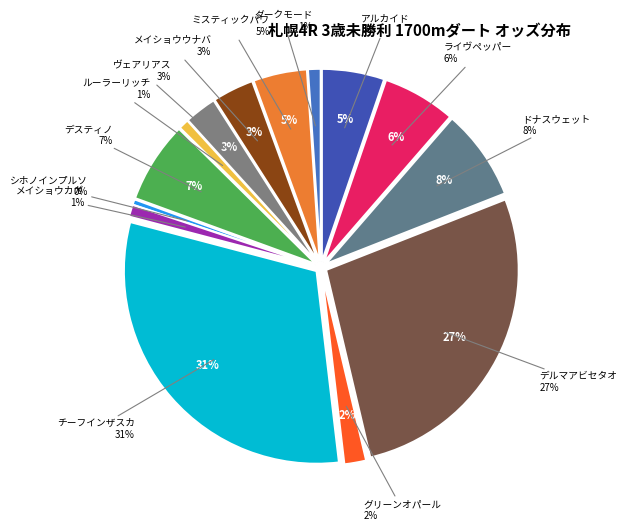

Rank the categories by value from lowest to highest.

シホノインプルソ, ルーラーリッチ, メイショウカガ, ダークモード, グリーンオパール, ヴェアリアス, メイショウウナバラ, ミスティックパワー, アルカイド, ライヴペッパー, デスティノ, ドナスウェット, デルマアビセタオシ, チーフインザスカイ